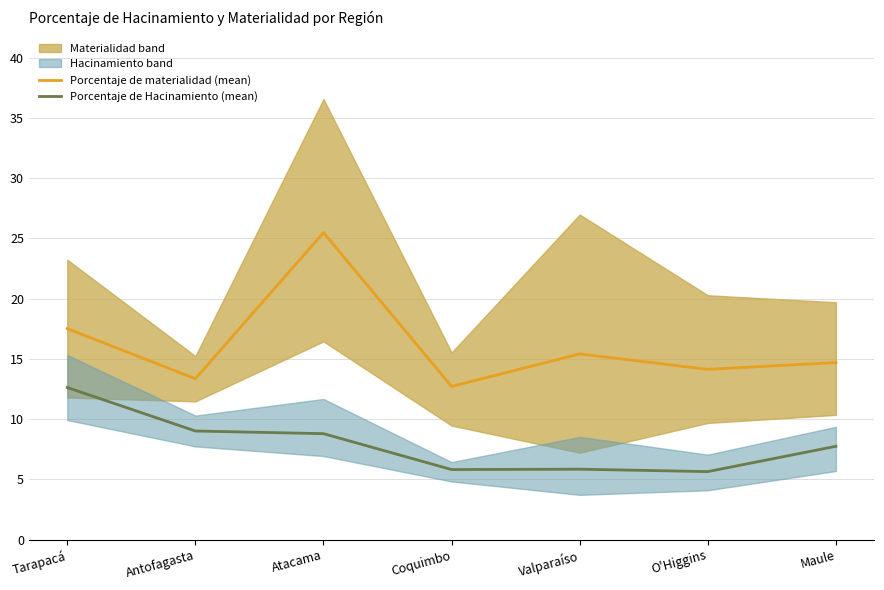

How many data points in Porcentaje de materialidad (mean) are less than 14?

2